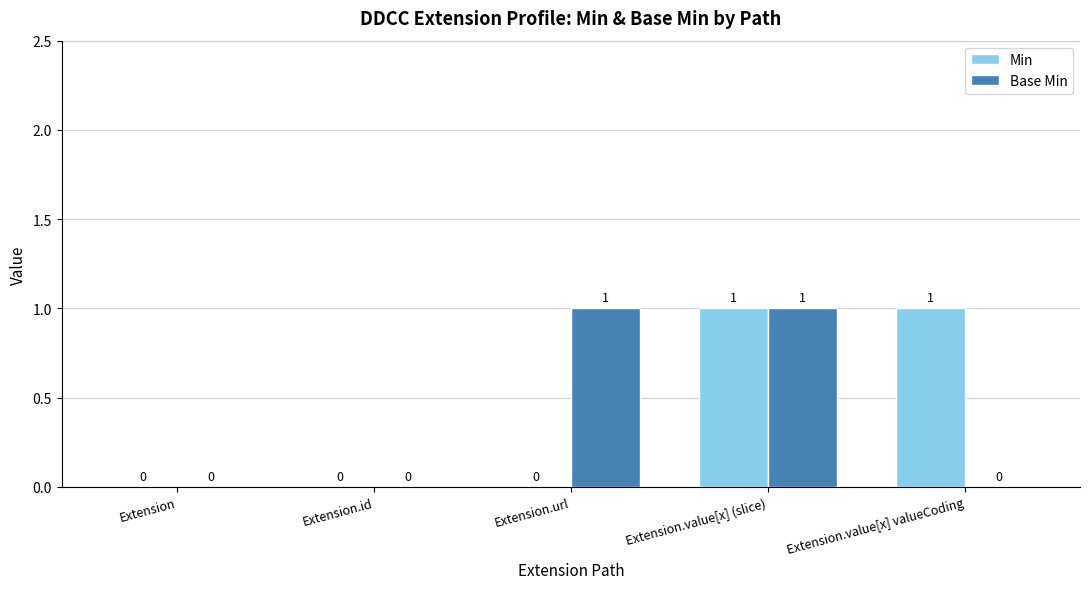

At which category is the sum across all series the highest?

Extension.value[x] (slice)